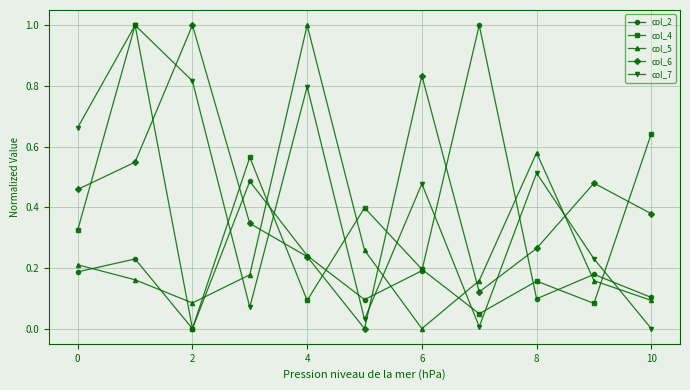

True or false: col_5 has more than 1 points higher than both neighbors.

True